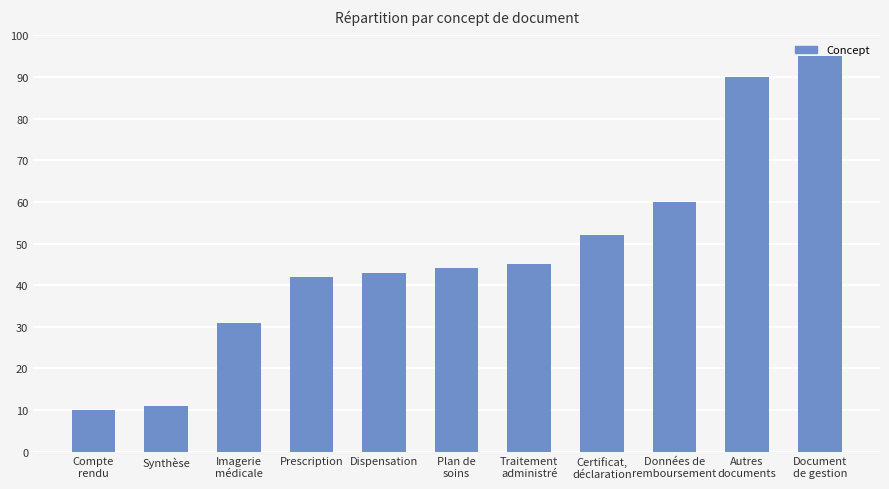

Reading left to right, list all the values displayed in this chart.

10	11	31	42	43	44	45	52	60	90	95